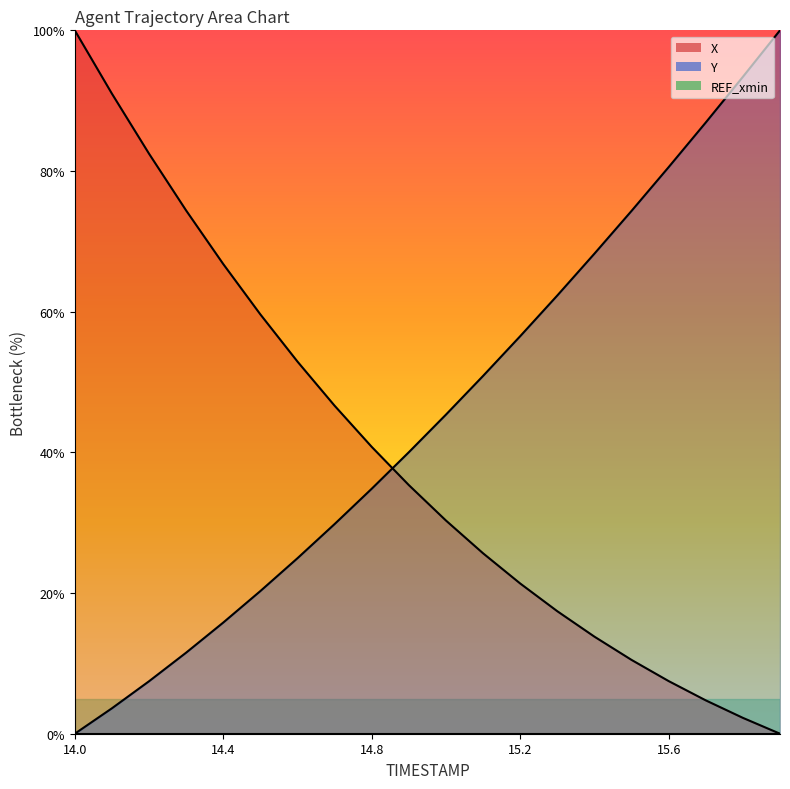

How many values in the Y series are below 45?

10